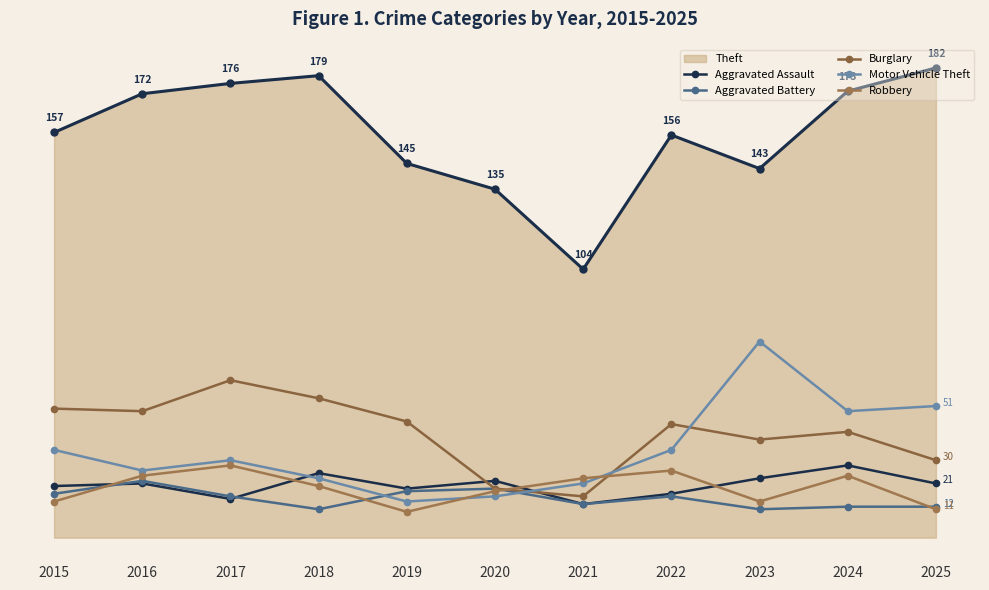

Is this an area chart (filled region under the line)?

Yes